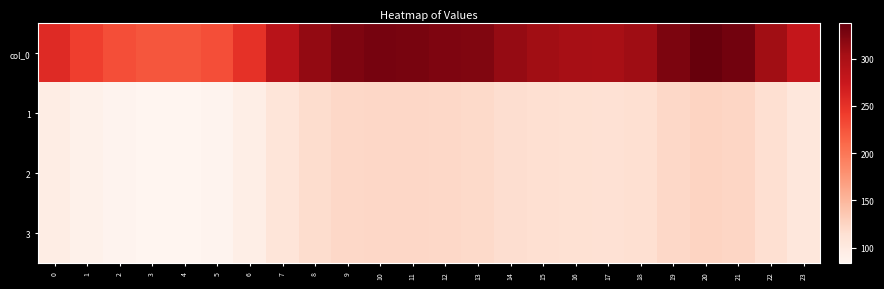

Which label corresponds to the largest value in the chart?

20